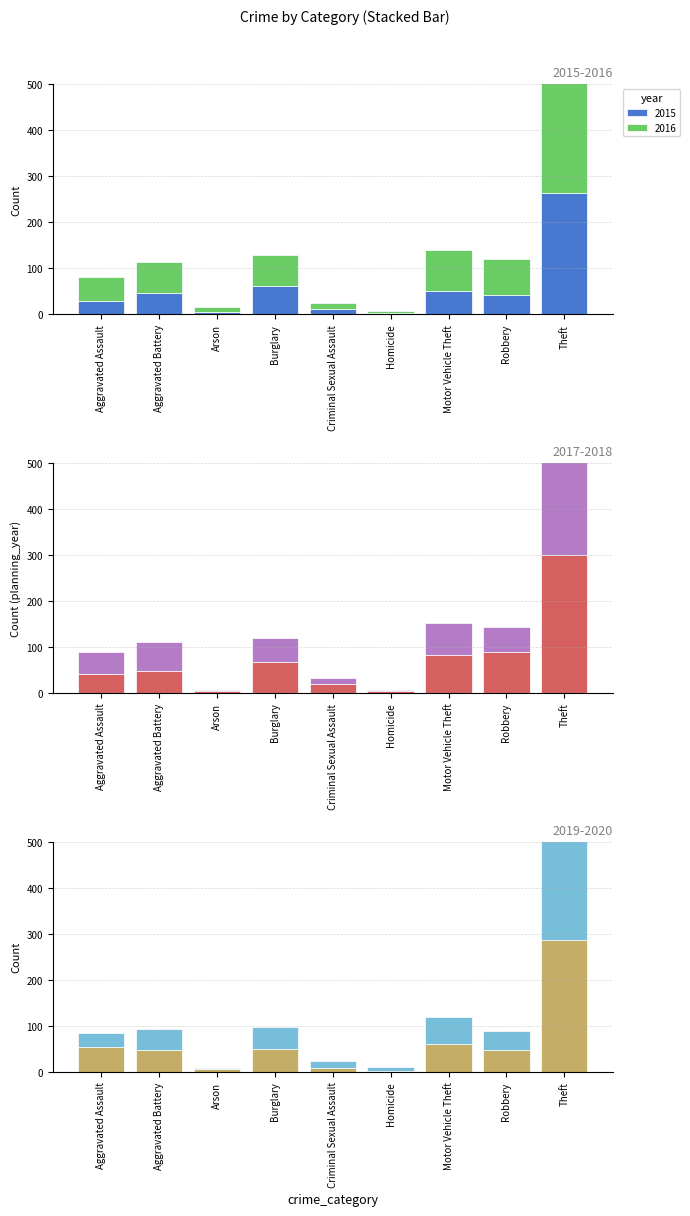

Which series changed the most between Aggravated Battery and Homicide?

2016